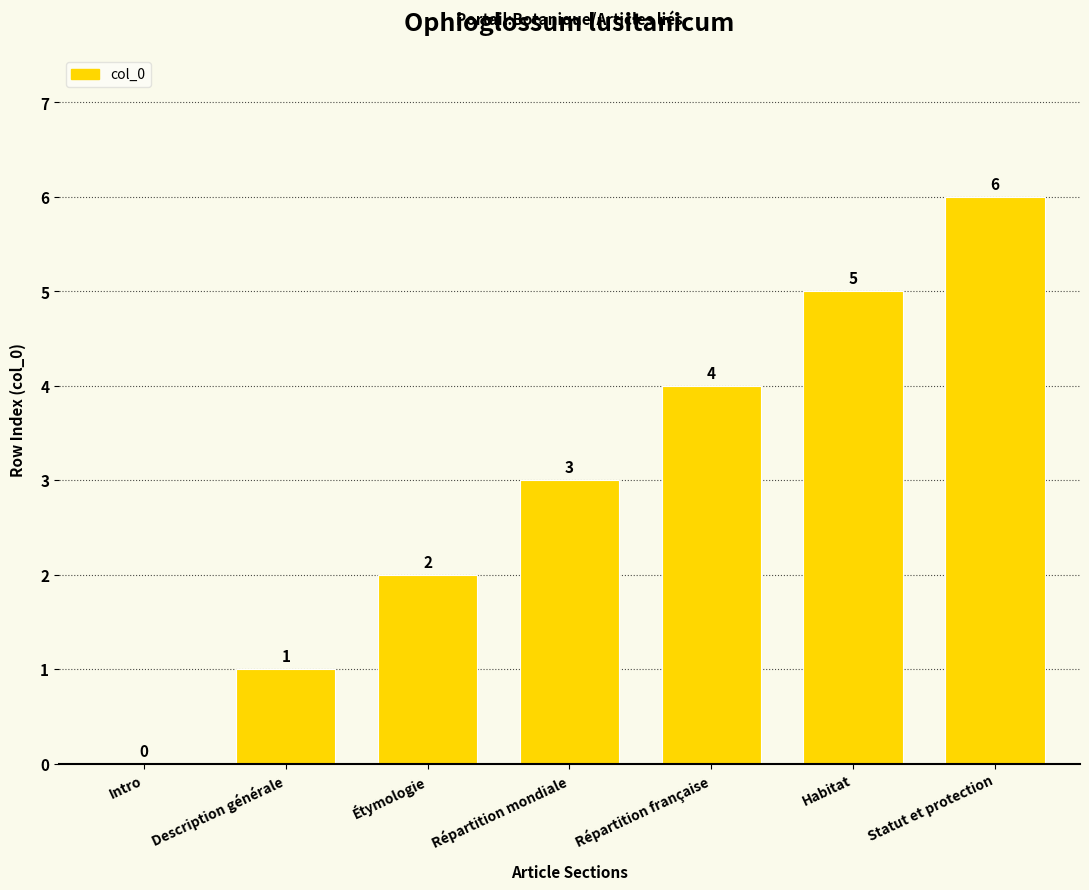

The chart shows a value of 1 at Description générale. True or false?

True